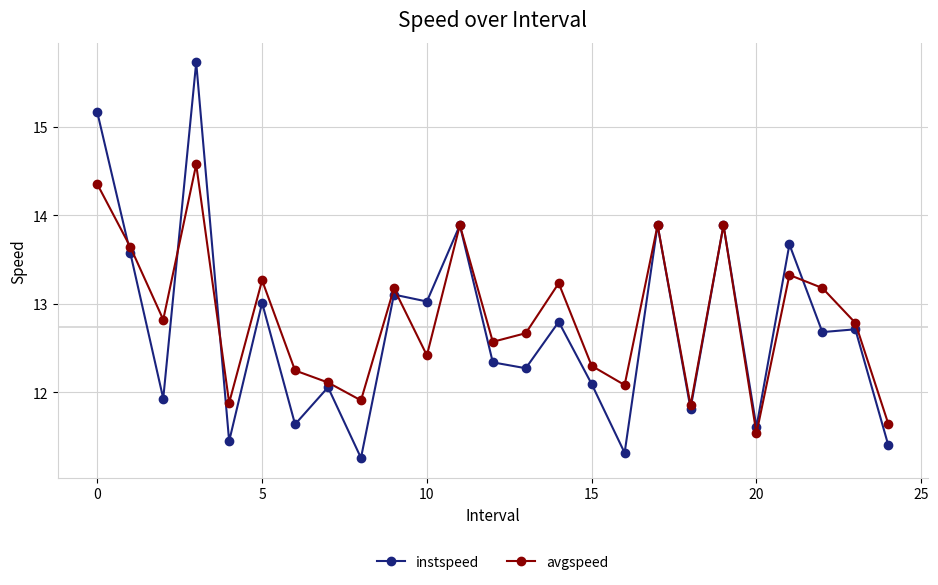

What is the value of the avgspeed point at the 3rd from the left?

12.8